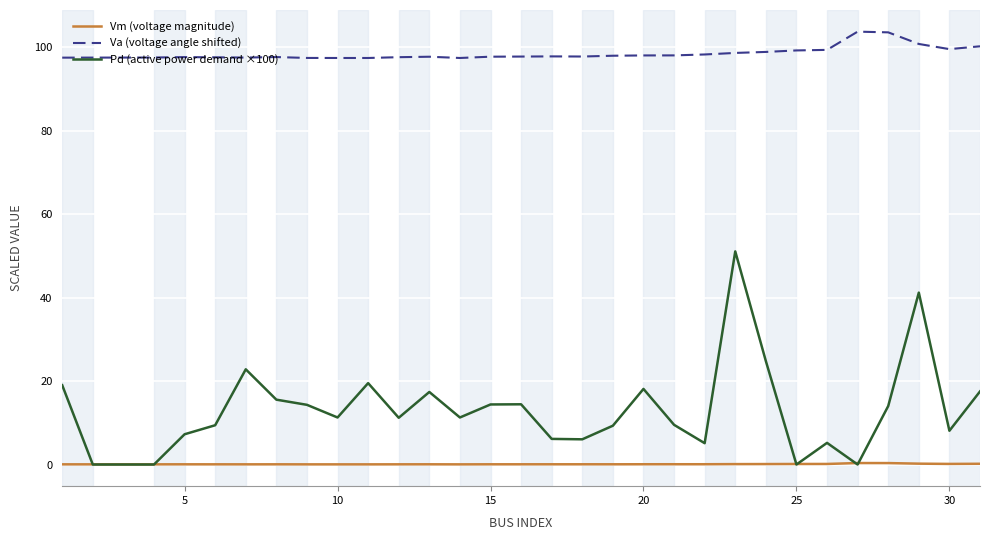

Which series has the largest total across all categories?

Va (voltage angle shifted)